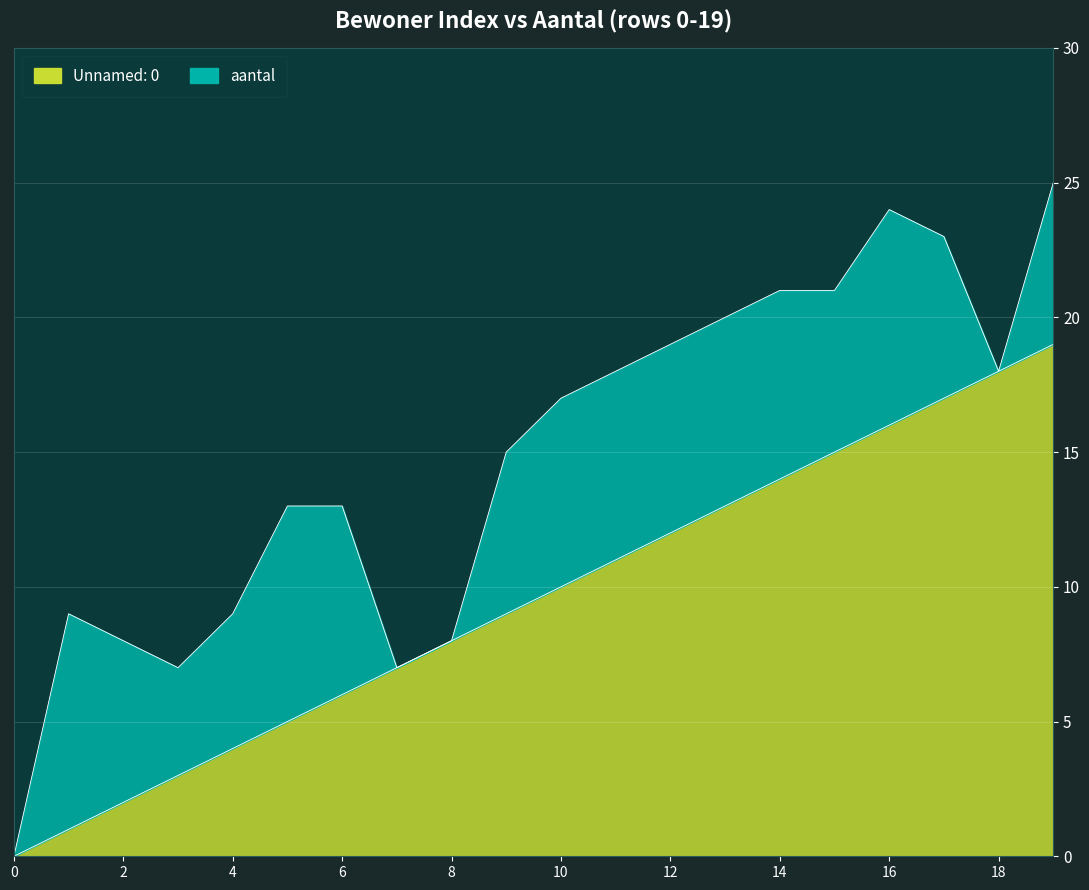

What is the change in value from 11 to 12?

+1